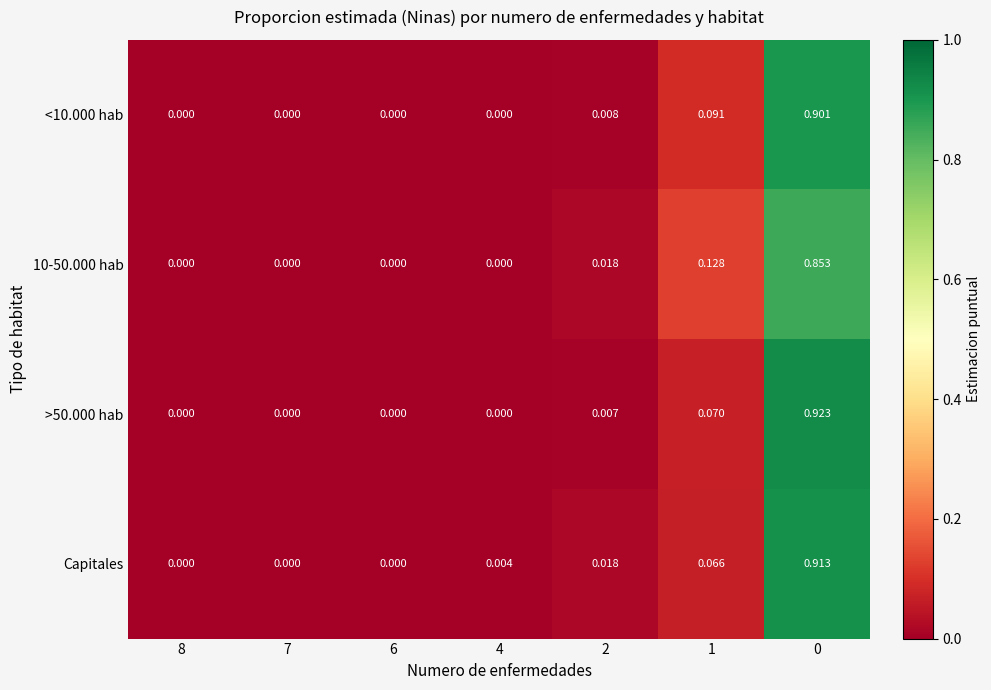

Is the value of >50.000 hab at 4 greater than the value of 10-50.000 hab at 2?

No